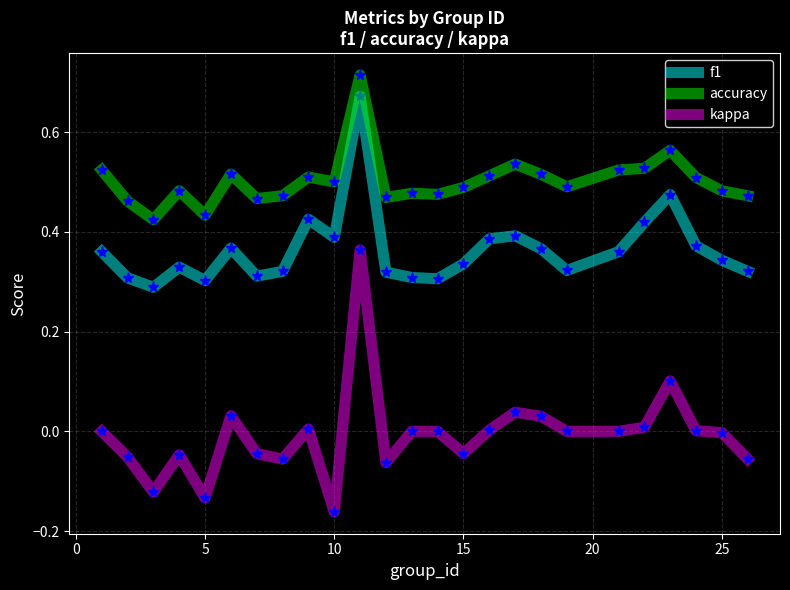

List the series in order of their peak value, highest first.

accuracy, f1, kappa